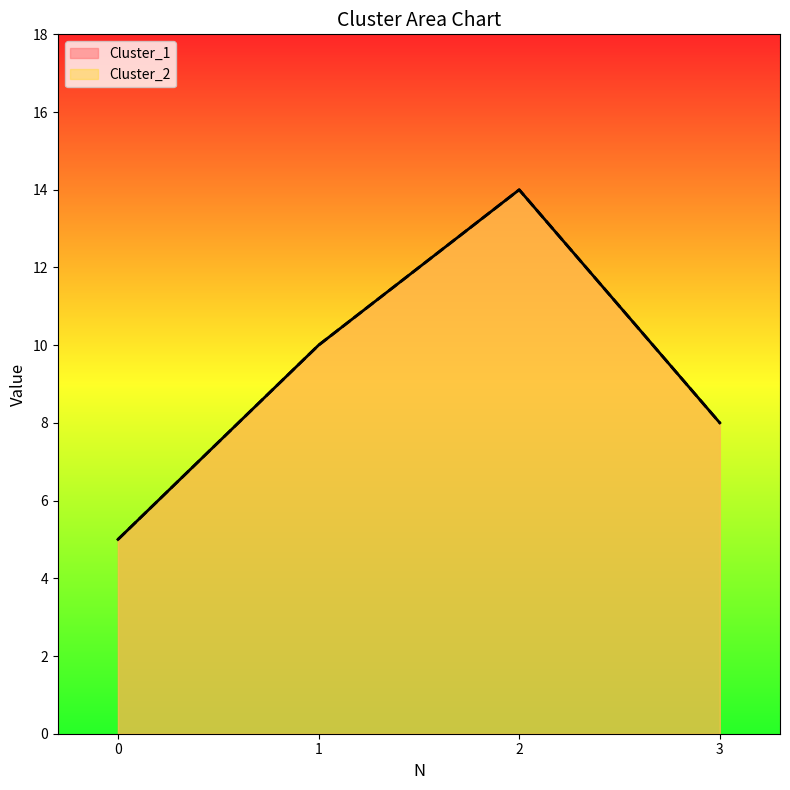

Rank the series at 0 from lowest to highest value.

Cluster_1, Cluster_2